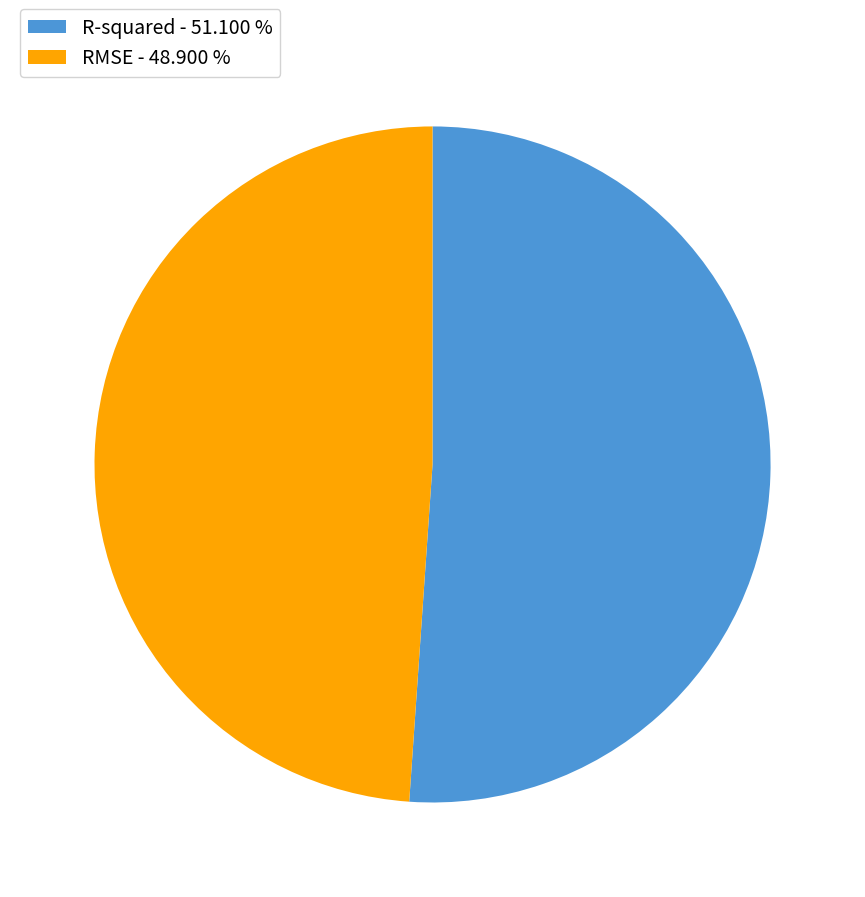

Is R-squared - 51.100 % the majority of the pie?

Yes